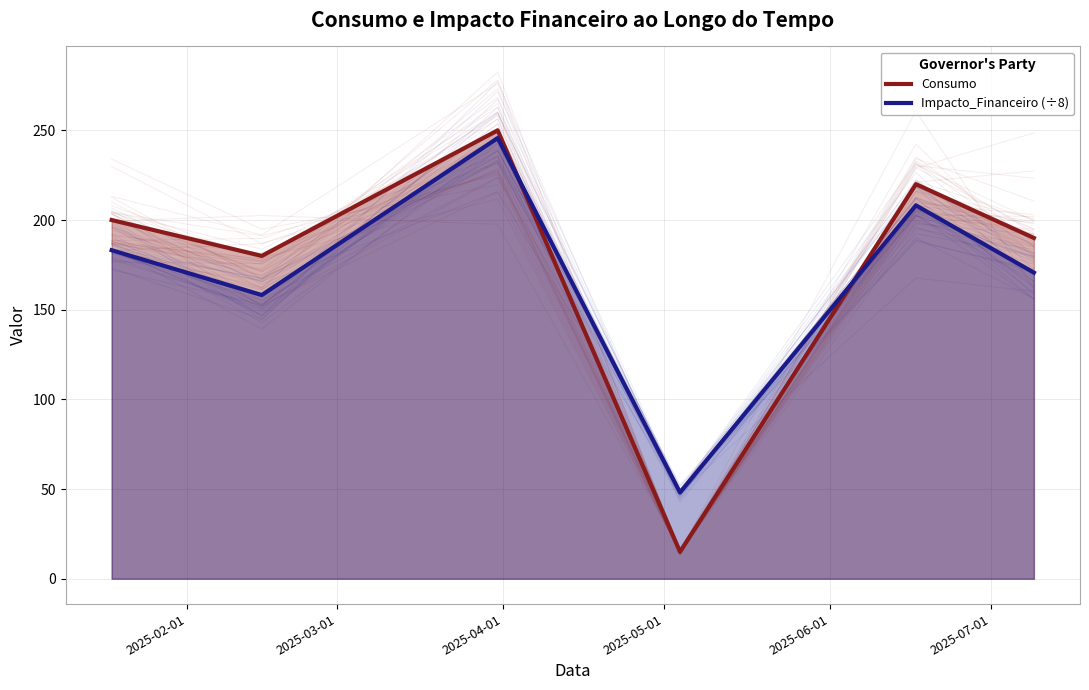

True or false: Impacto_Financeiro (÷8) and Consumo cross at least once.

True